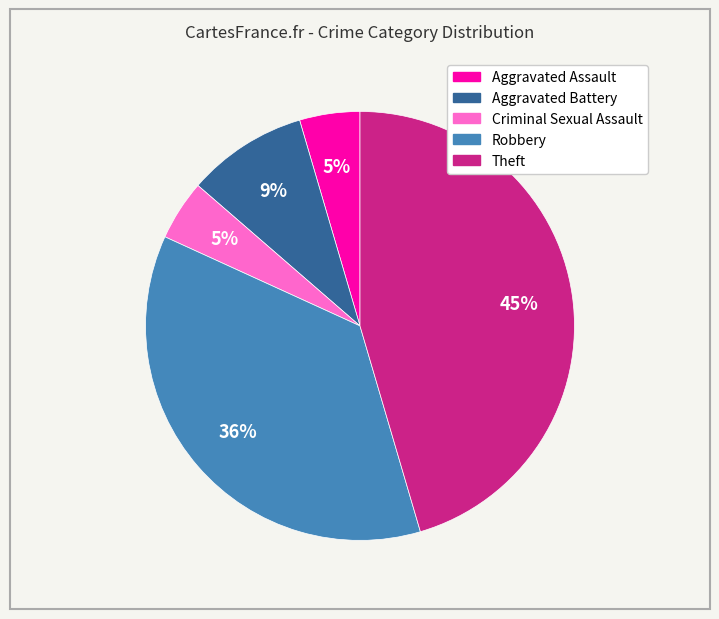

What percentage is the Aggravated Battery slice, to the nearest percent?

9%